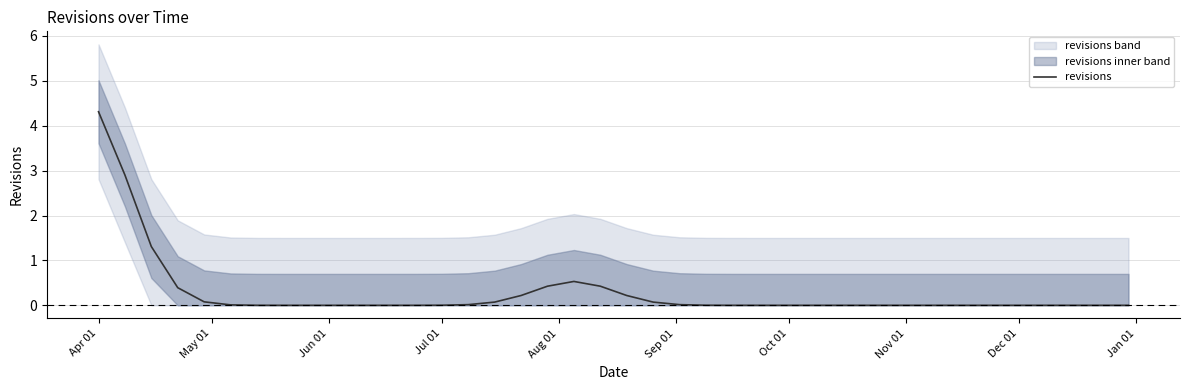

What is the sum of all values?

11.0